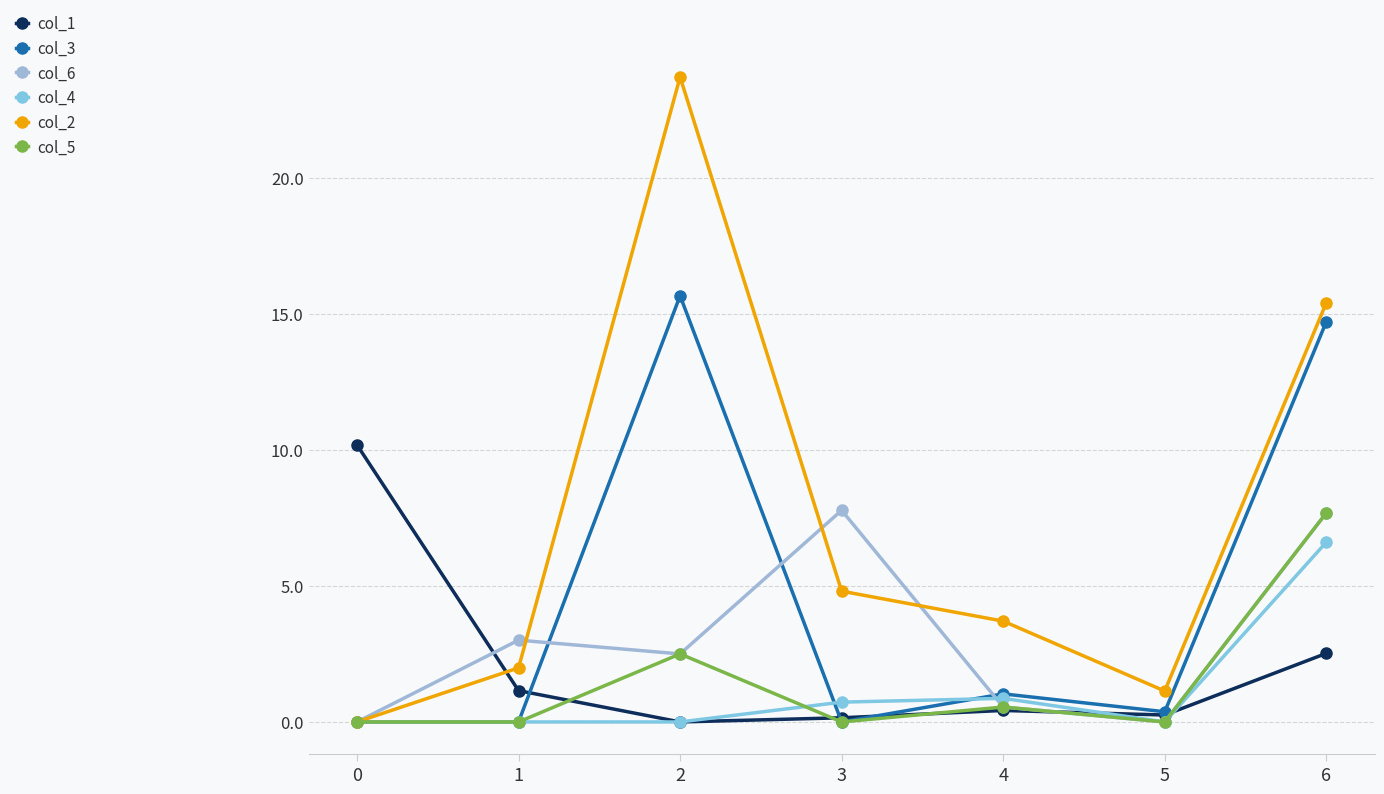

Reading left to right, list all the values displayed in this chart.

col_1: 0=10.2	1=1.2	2=0.0	3=0.2	4=0.4	5=0.3	6=2.5
col_3: 0=0.0	1=0.0	2=15.7	3=0.0	4=1.0	5=0.4	6=14.7
col_6: 0=0.0	1=3.0	2=2.5	3=7.8	4=0.5	5=0.0	6=7.7
col_4: 0=0.0	1=0.0	2=0.0	3=0.7	4=0.9	5=0.0	6=6.6
col_2: 0=0.0	1=2.0	2=23.7	3=4.8	4=3.7	5=1.1	6=15.4
col_5: 0=0.0	1=0.0	2=2.5	3=0.0	4=0.5	5=0.0	6=7.7